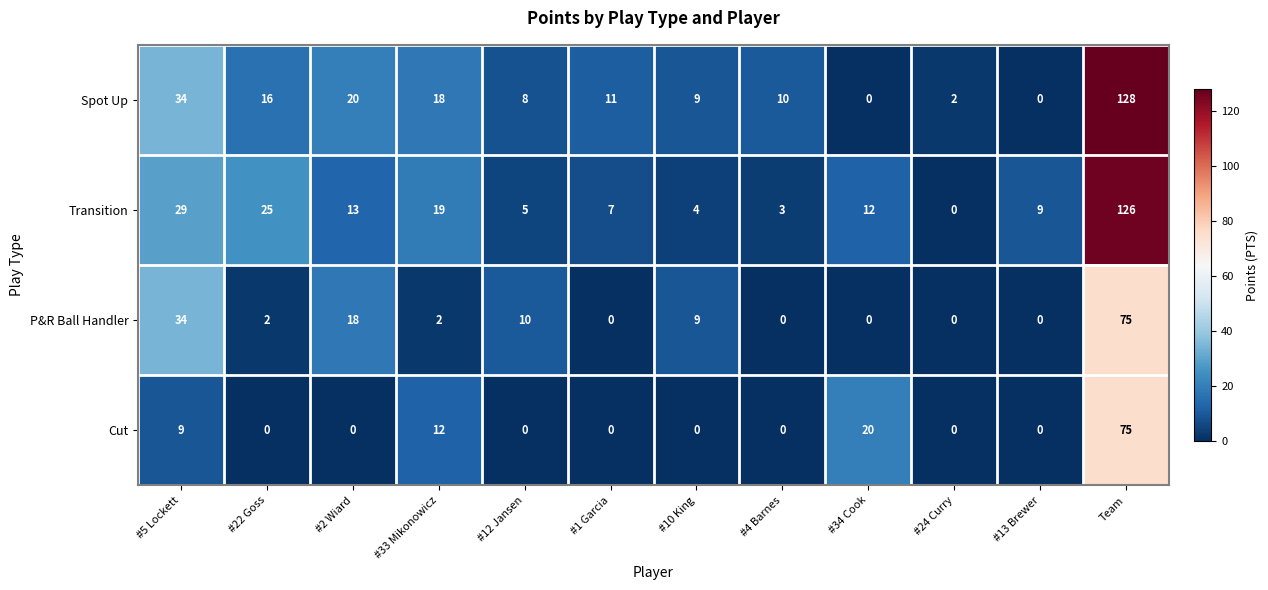

At which label does Transition reach its peak?

Team